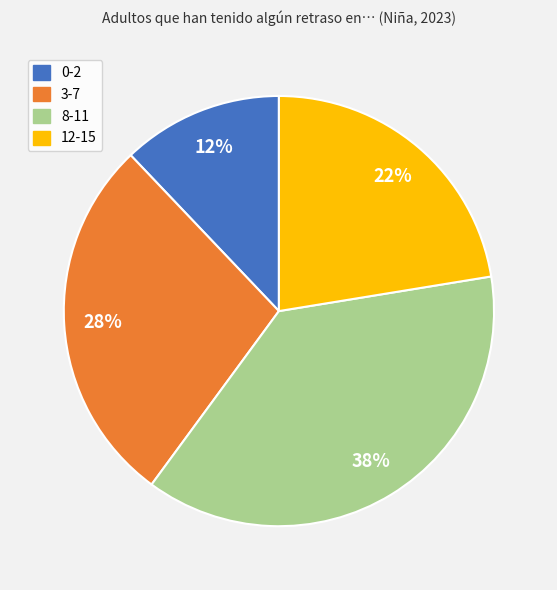

True or false: 8-11 accounts for 48% of the total.

False